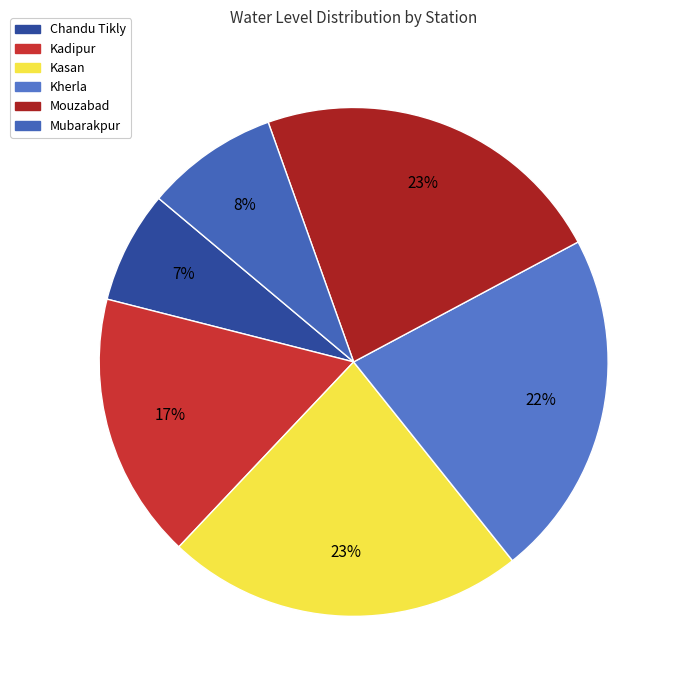

Rank the categories by value from lowest to highest.

Chandu Tikly, Mubarakpur, Kadipur, Kherla, Mouzabad, Kasan